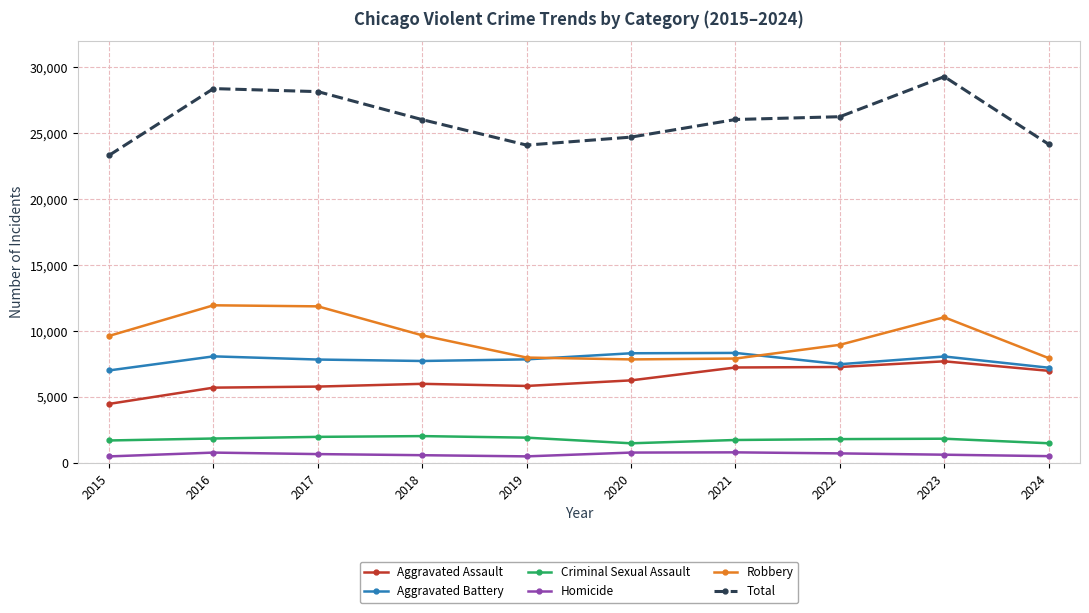

What is the difference between the Robbery values at 2016 and 2018?

2279